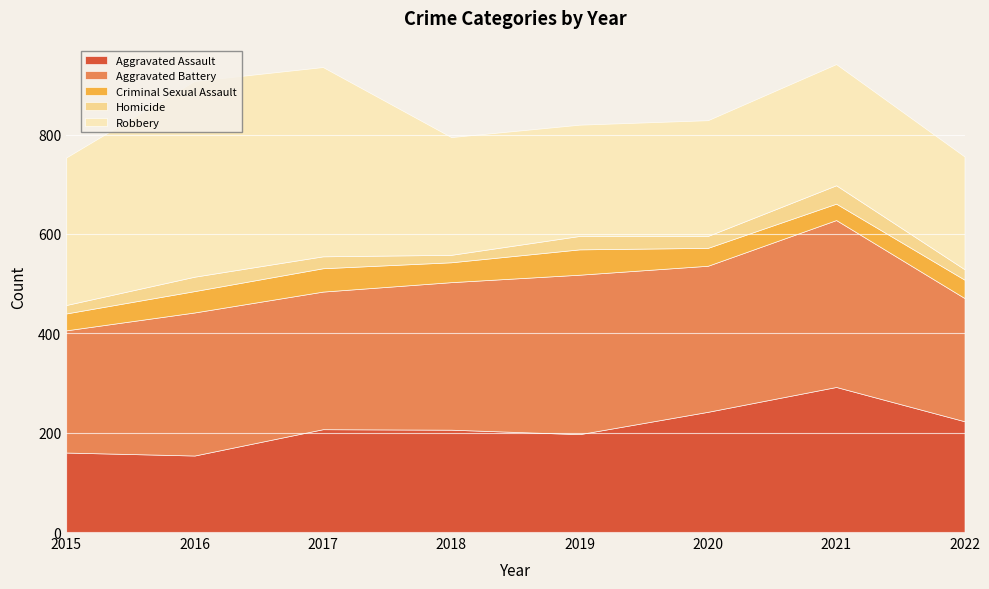

Where is Robbery nearest to the value 309?

2015